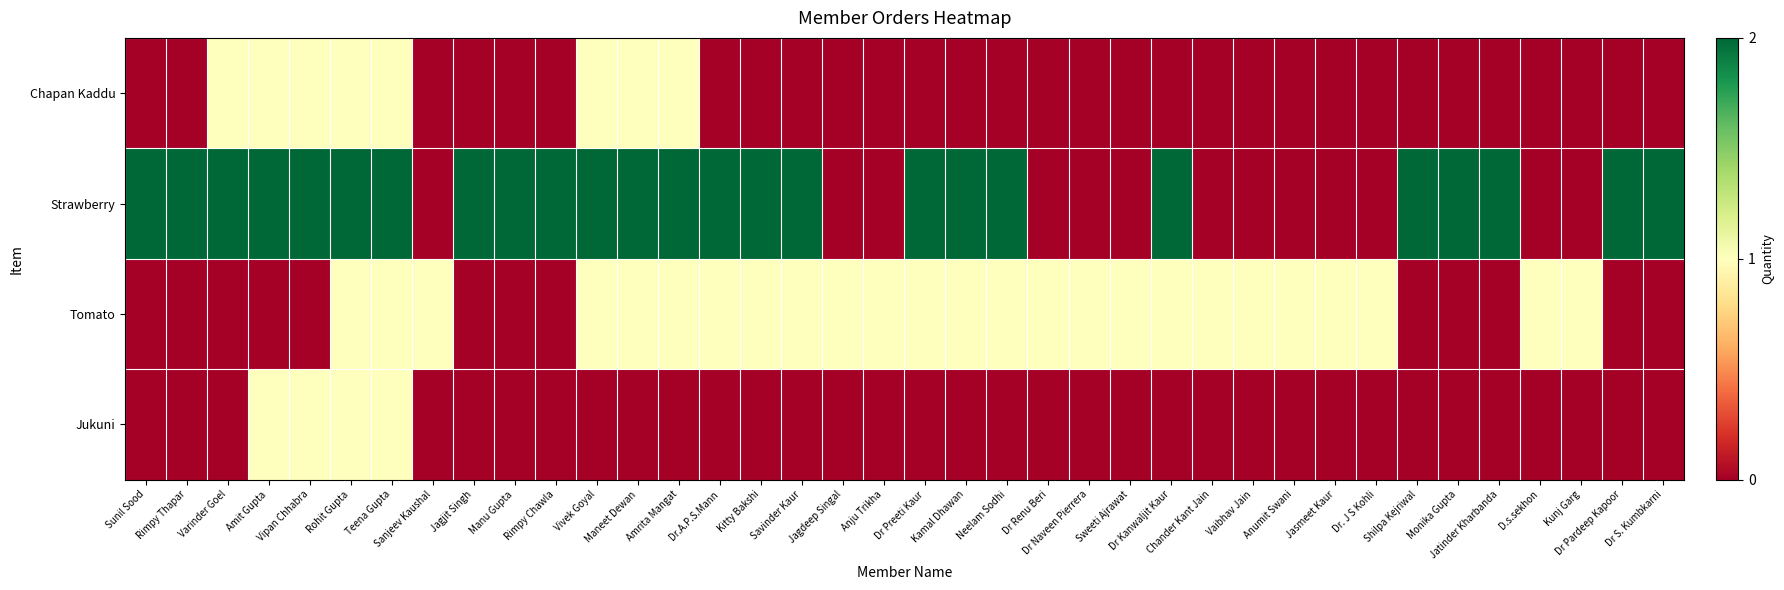

Which series has the widest spread of values?

Strawberry